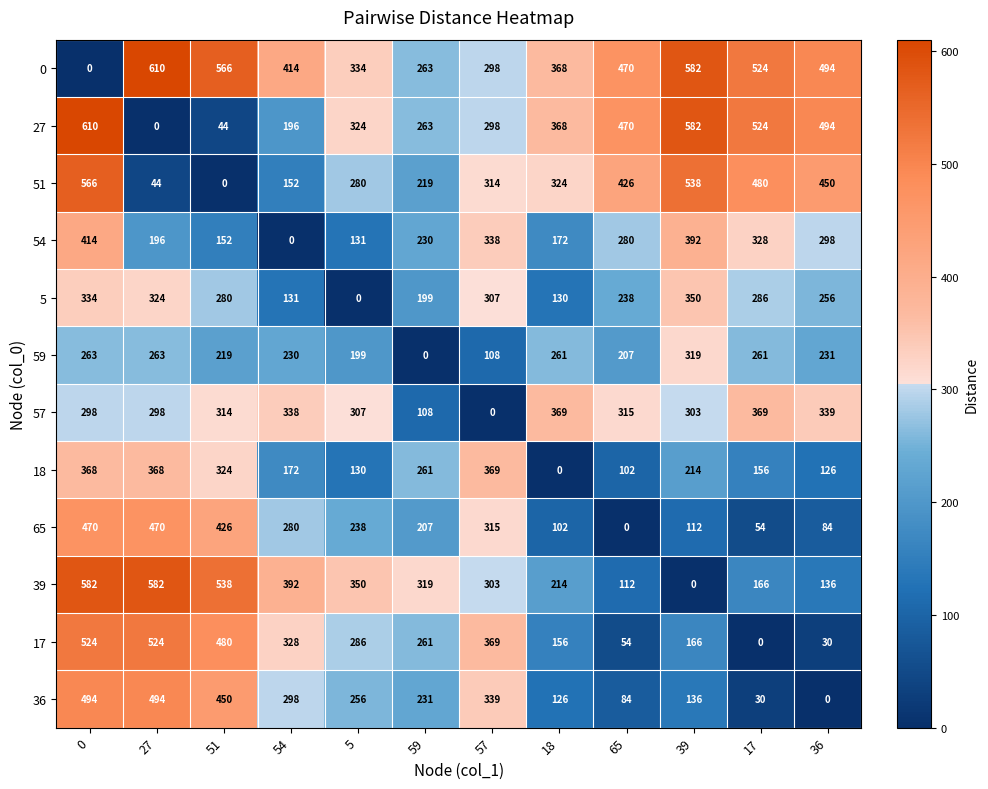

What is the spread (max minus min) of values at 51?

566